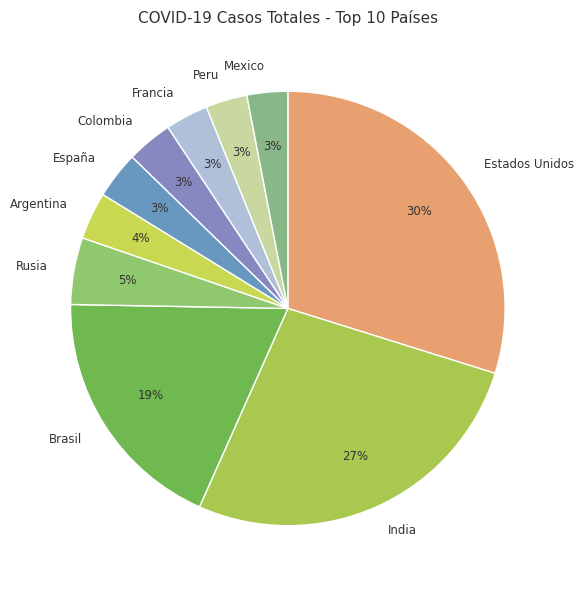

How many segments does this pie chart have?

10